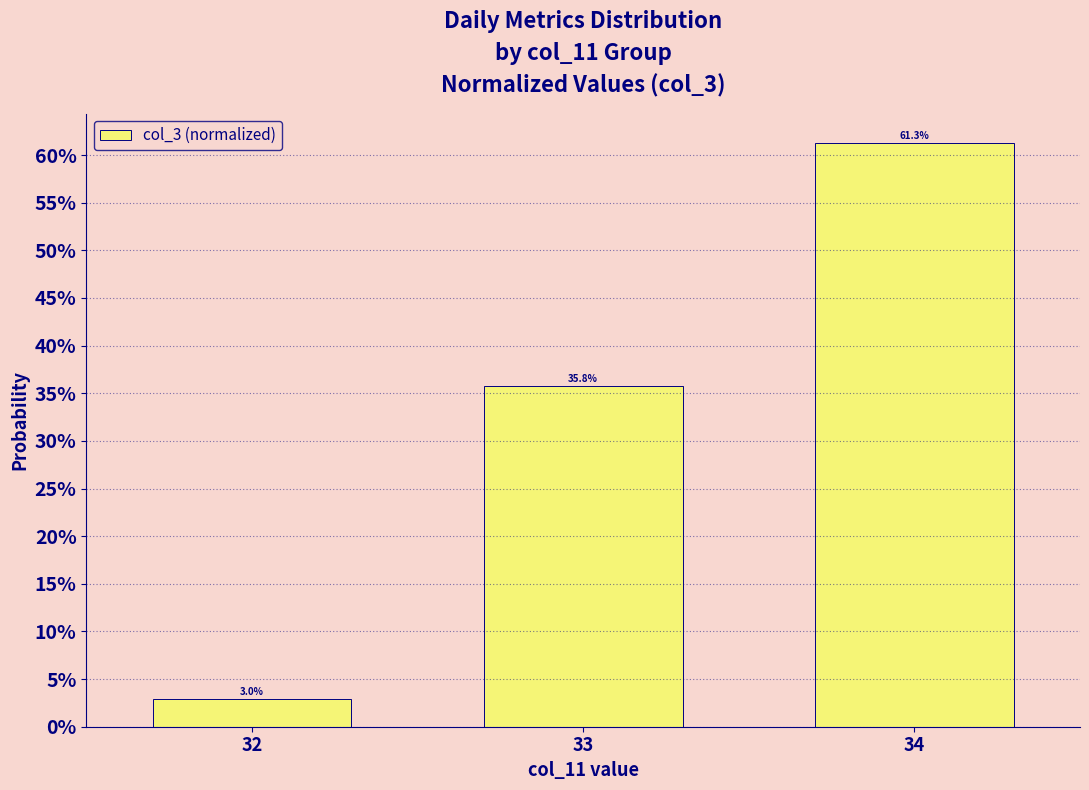

List the labels in order of value, largest first.

34, 33, 32